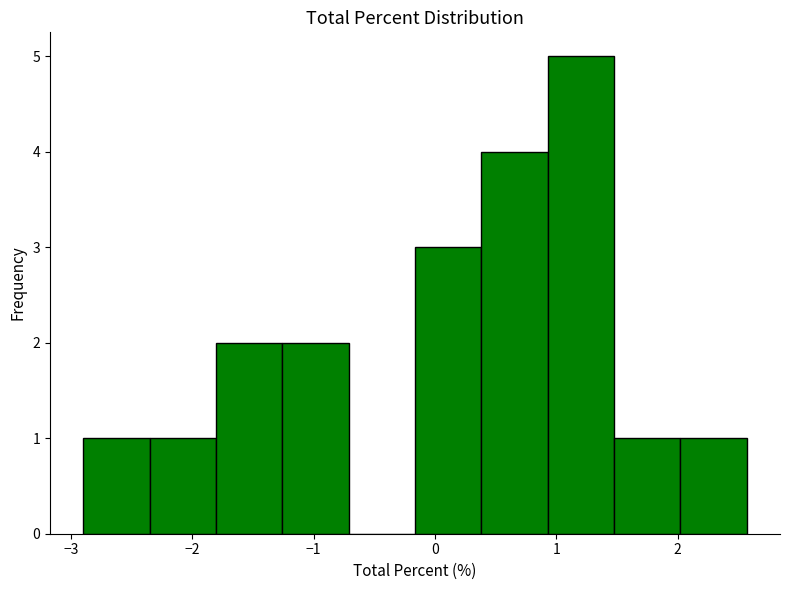

What is the height of the bar covering -2.9 to -2.4 on the x-axis? Neither the bar edges nor the heights are printed on the chart, so give them approximately, as read against the axes.

1